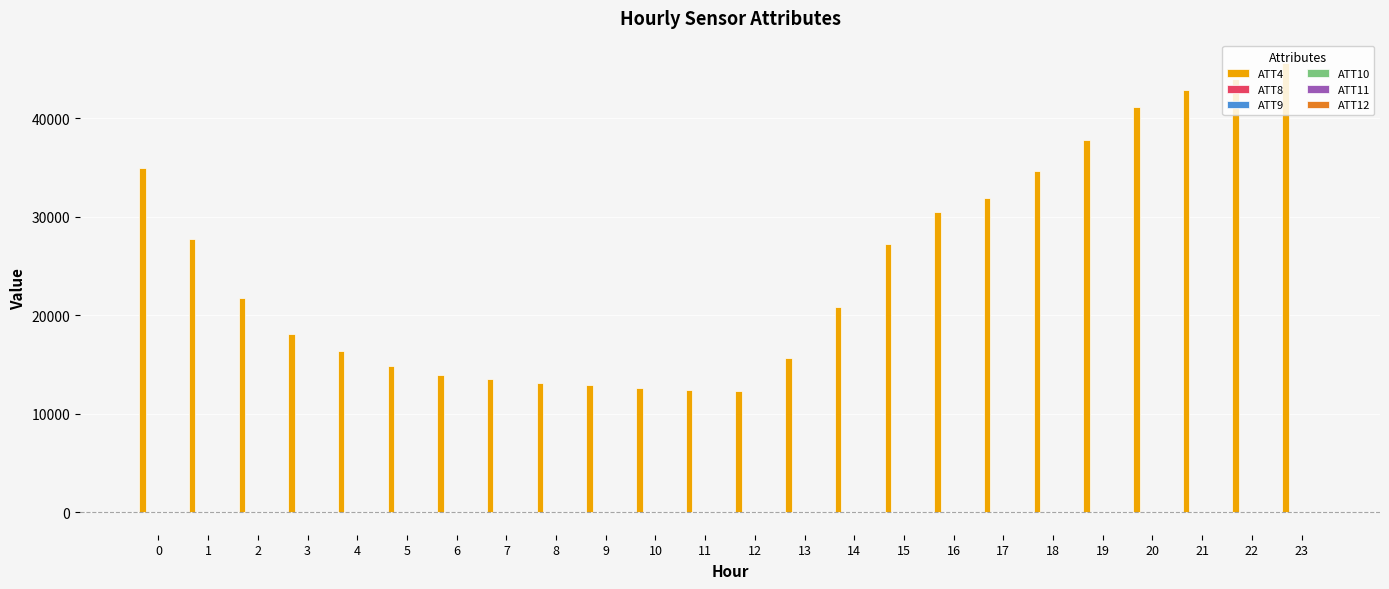

What is the greatest value displayed?

45600.0